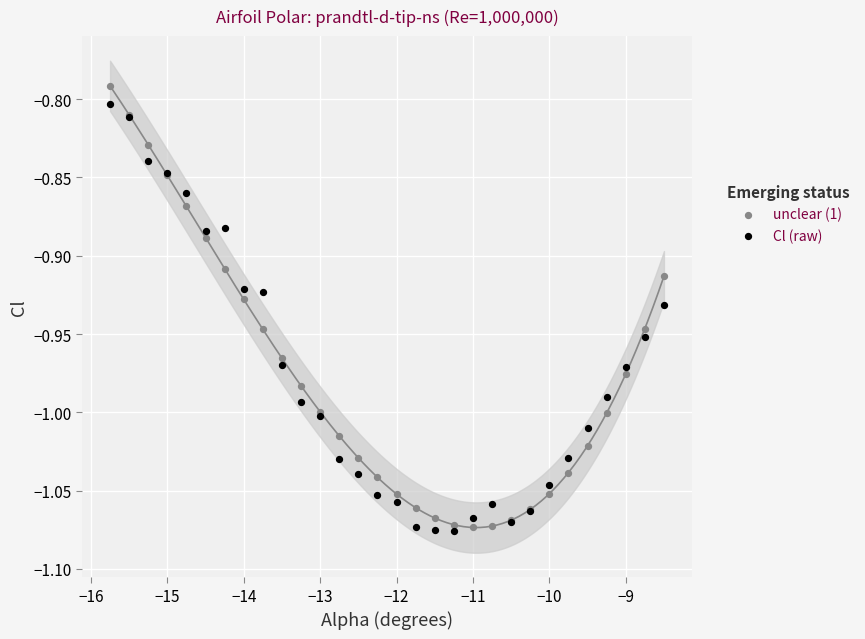

What is the X range (max minus min) for the scatter plot?

7.2